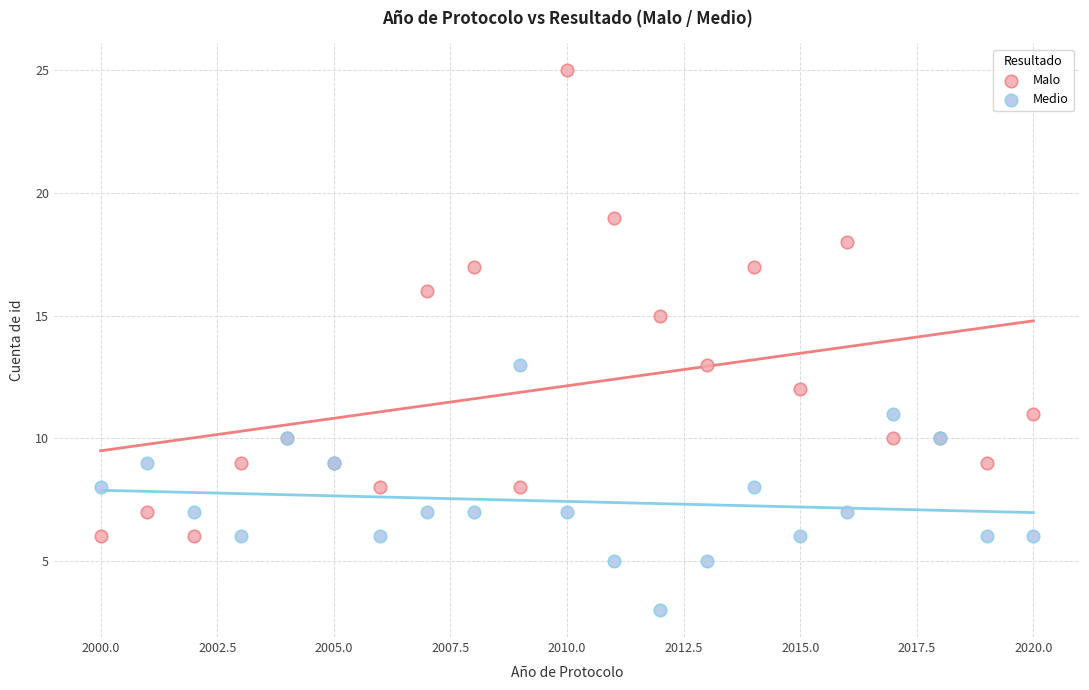

Which series has the largest Y range (max minus min)?

Malo